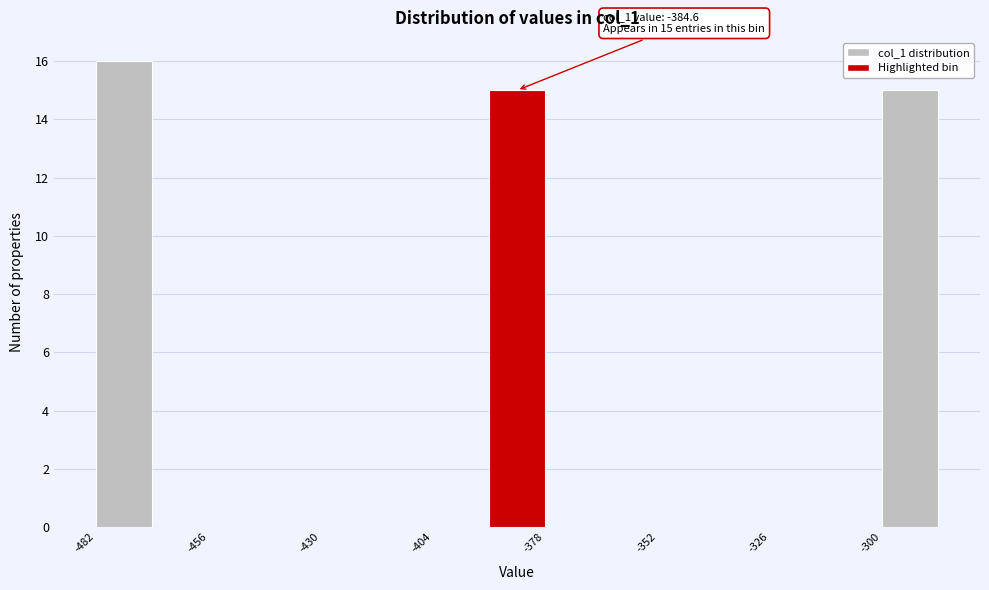

Read against the x-axis, roughly where is the centre of the tallest bar?

-475